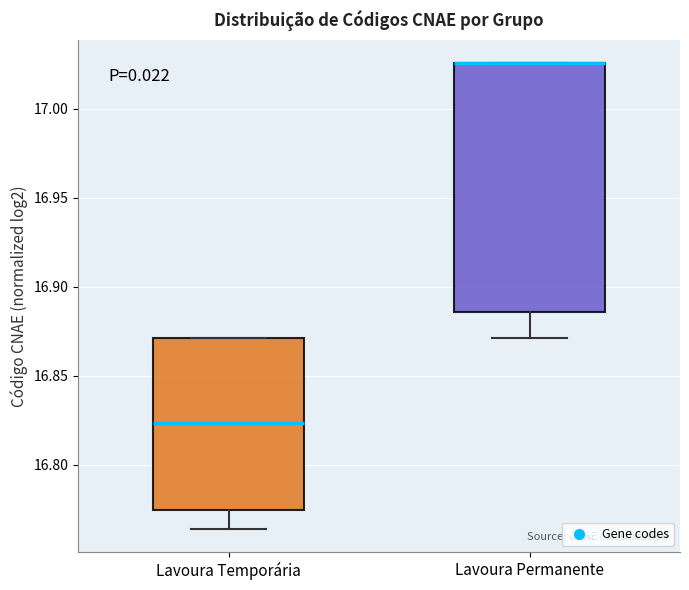

Which box is the tallest, from its lower edge to its upper edge?

Lavoura Permanente